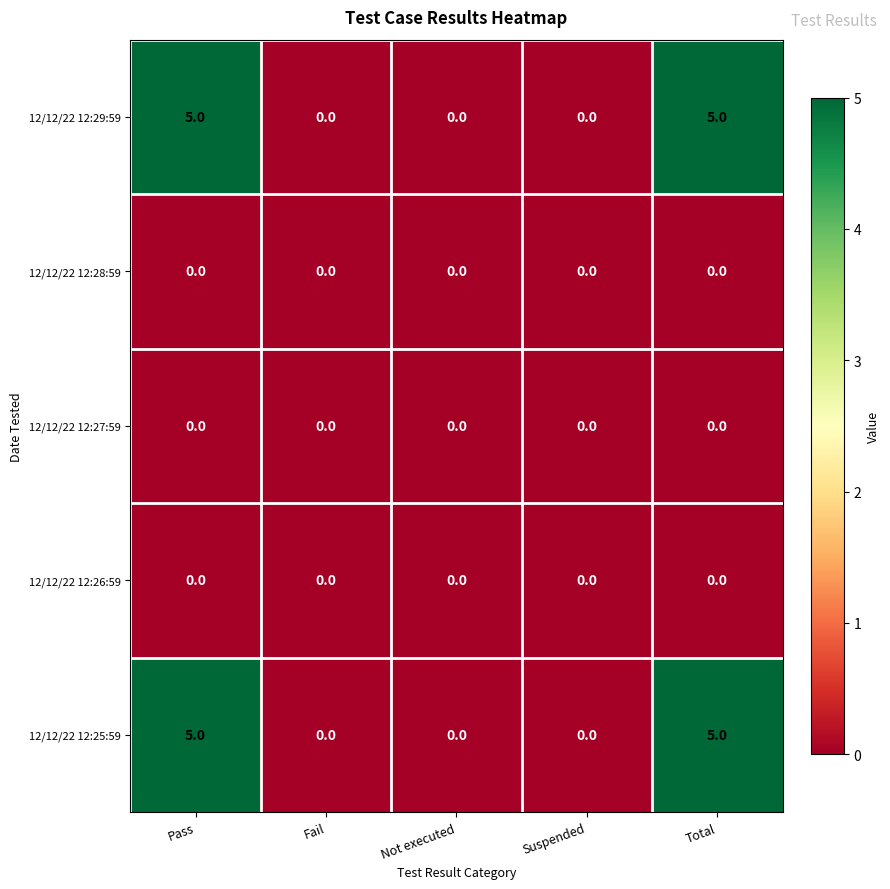

Is the value of 12/12/22 12:29:59 at Total greater than the value of 12/12/22 12:27:59 at Total?

Yes